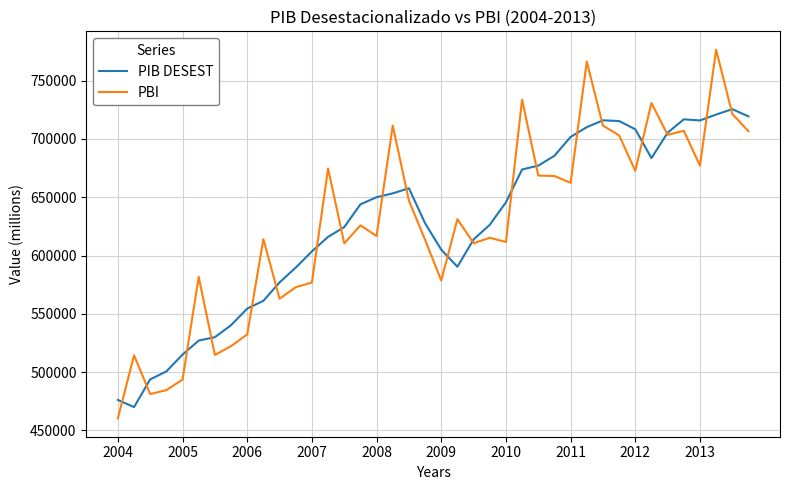

Which series has the widest spread of values?

PBI